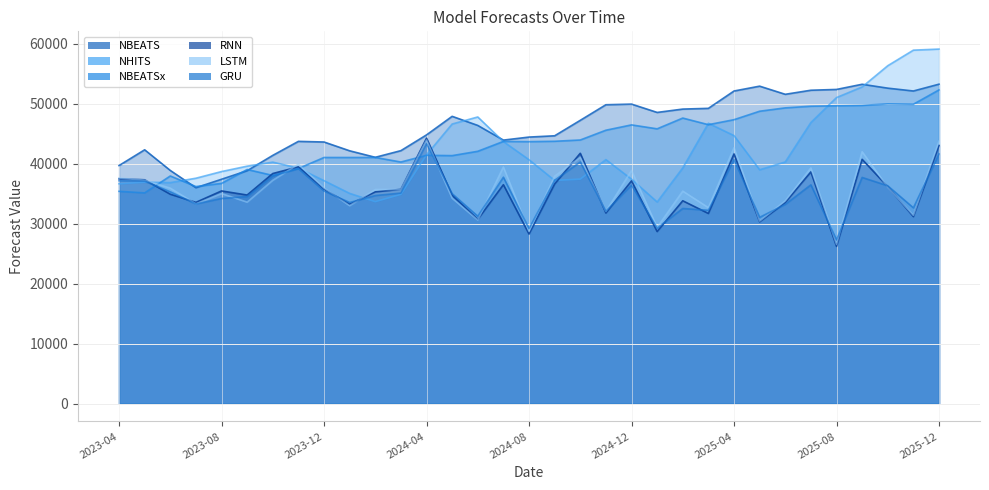

At which category does LSTM reach its first local peak?

2023-08